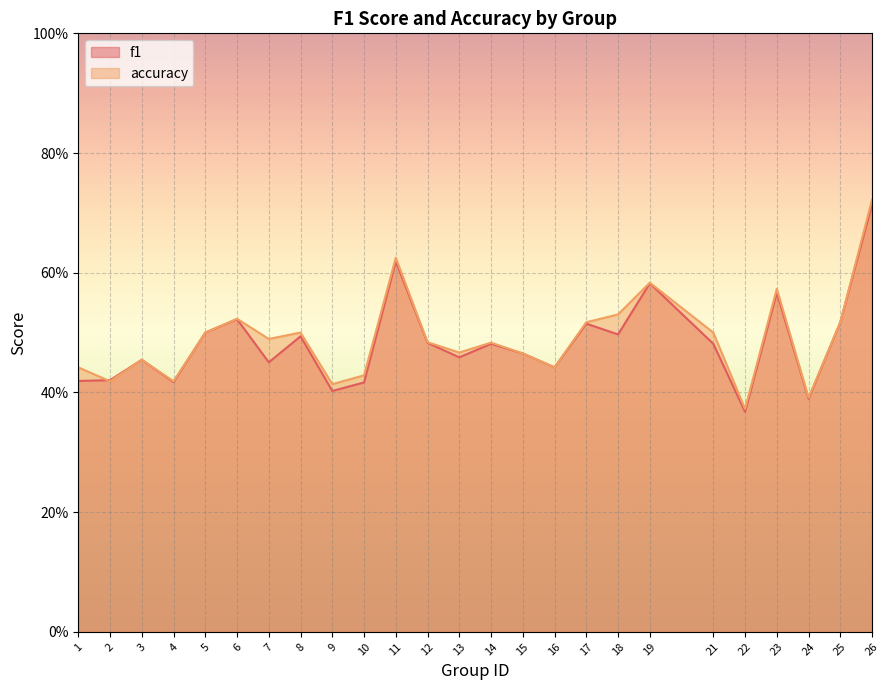

Which category has the lowest value in the f1 series?

22